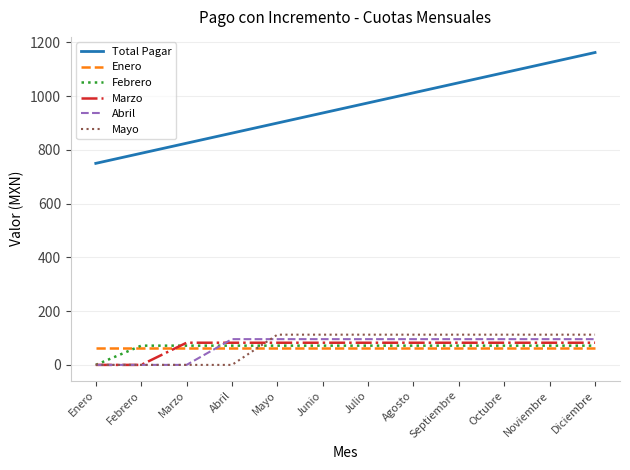

Reading right to left, extract all data points from this chart.

Total Pagar: 1162.5	1125.0	1087.5	1050.0	1012.5	975.0	937.5	900.0	862.5	825.0	787.5	750.0
Enero: 62.5	62.5	62.5	62.5	62.5	62.5	62.5	62.5	62.5	62.5	62.5	62.5
Febrero: 71.6	71.6	71.6	71.6	71.6	71.6	71.6	71.6	71.6	71.6	71.6	0.0
Marzo: 82.5	82.5	82.5	82.5	82.5	82.5	82.5	82.5	82.5	82.5	0.0	0.0
Abril: 95.8	95.8	95.8	95.8	95.8	95.8	95.8	95.8	95.8	0.0	0.0	0.0
Mayo: 112.5	112.5	112.5	112.5	112.5	112.5	112.5	112.5	0.0	0.0	0.0	0.0